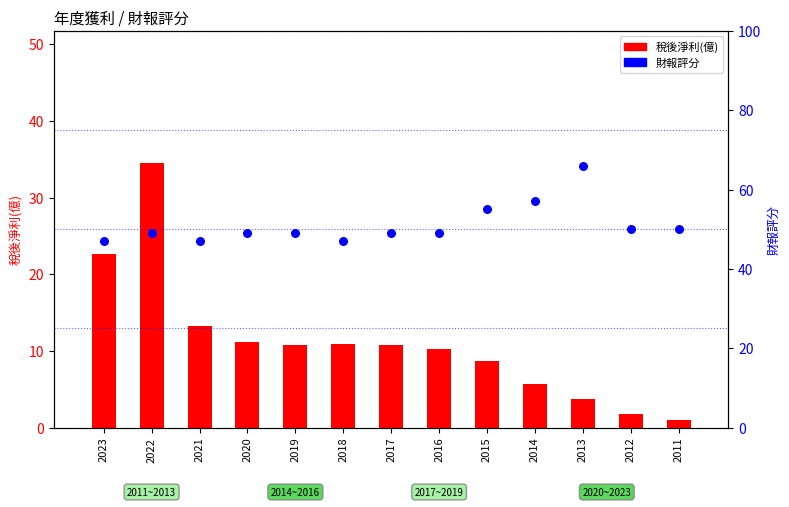

Which series has the largest Y range (max minus min)?

EPS(元) 稅後淨利(億)